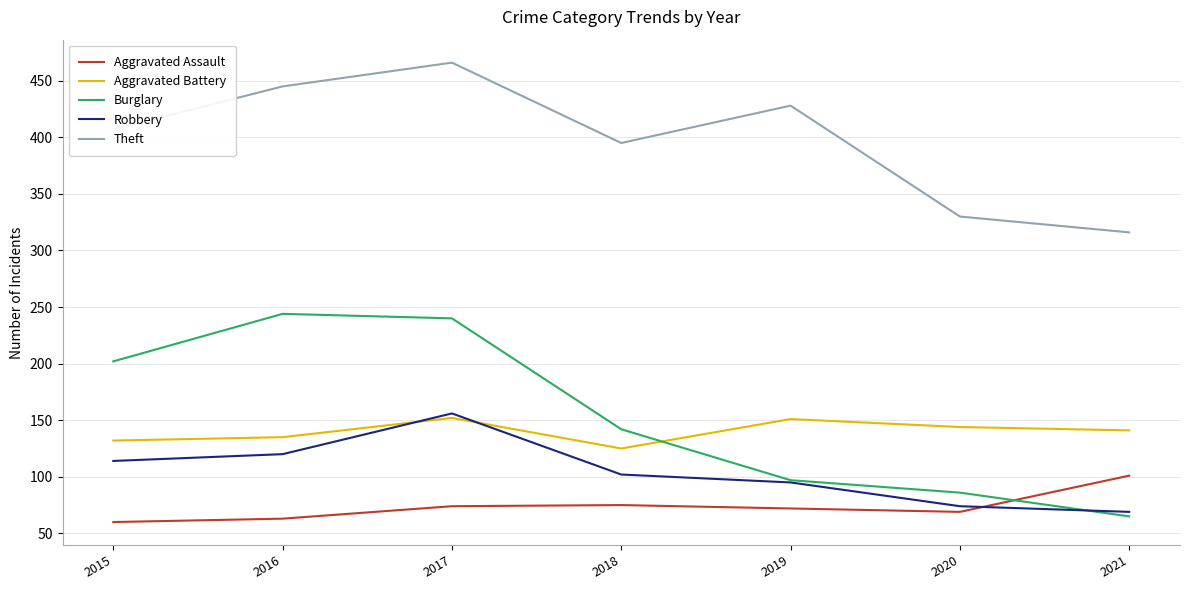

What is the sum of the Robbery values at 2015 and 2019?

209